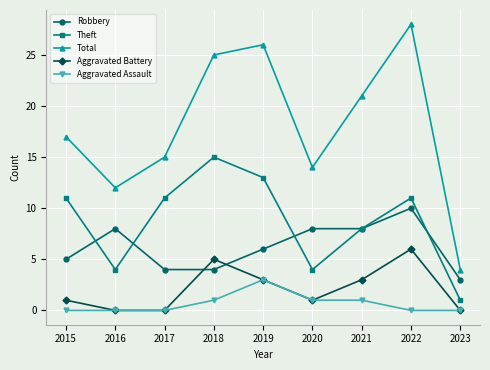

What is the difference between the Robbery values at 2019 and 2015?

1